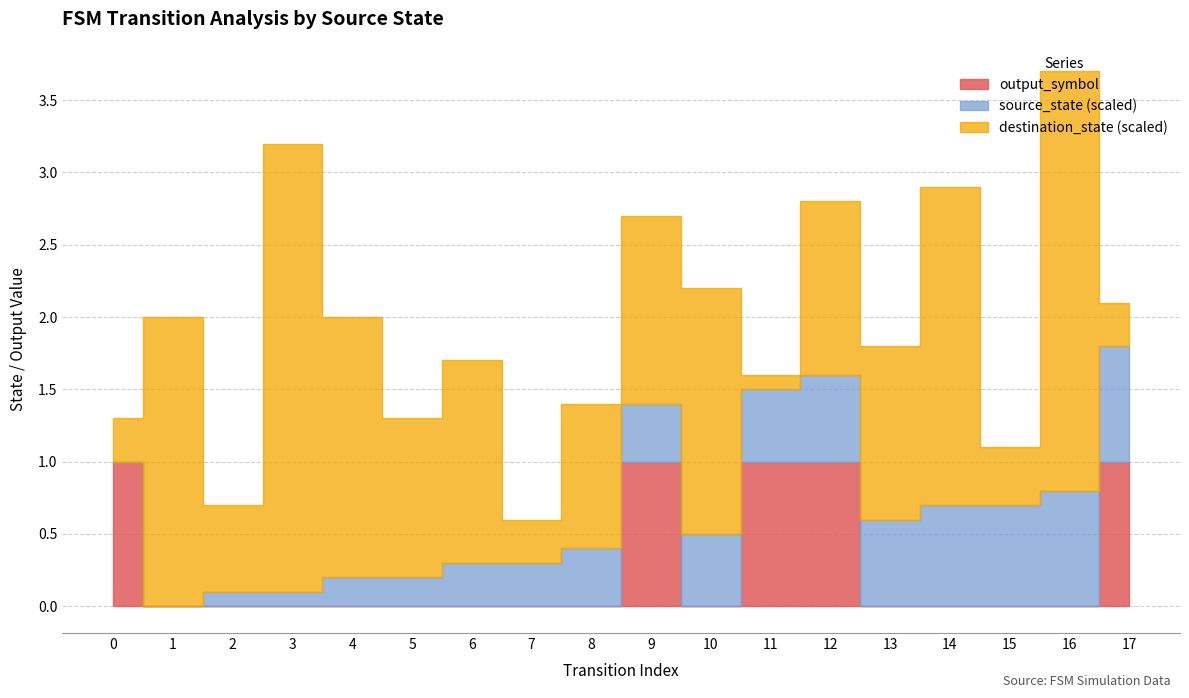

Which series has the largest total across all categories?

destination_state